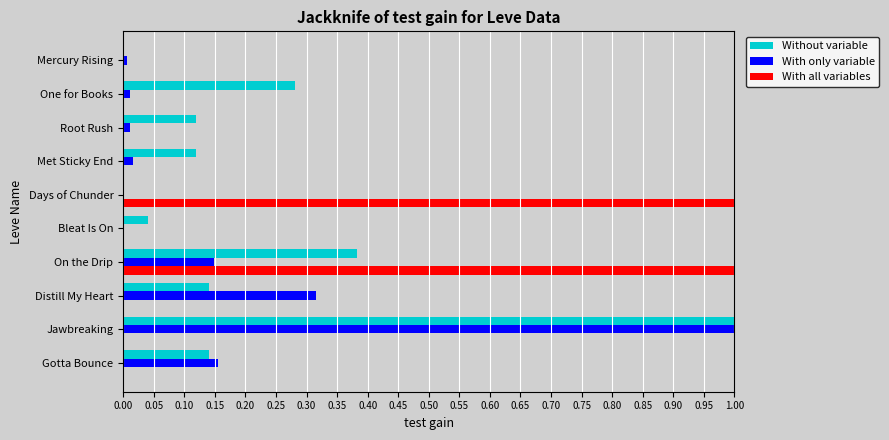

What is the total value across all series at Distill My Heart?

0.5